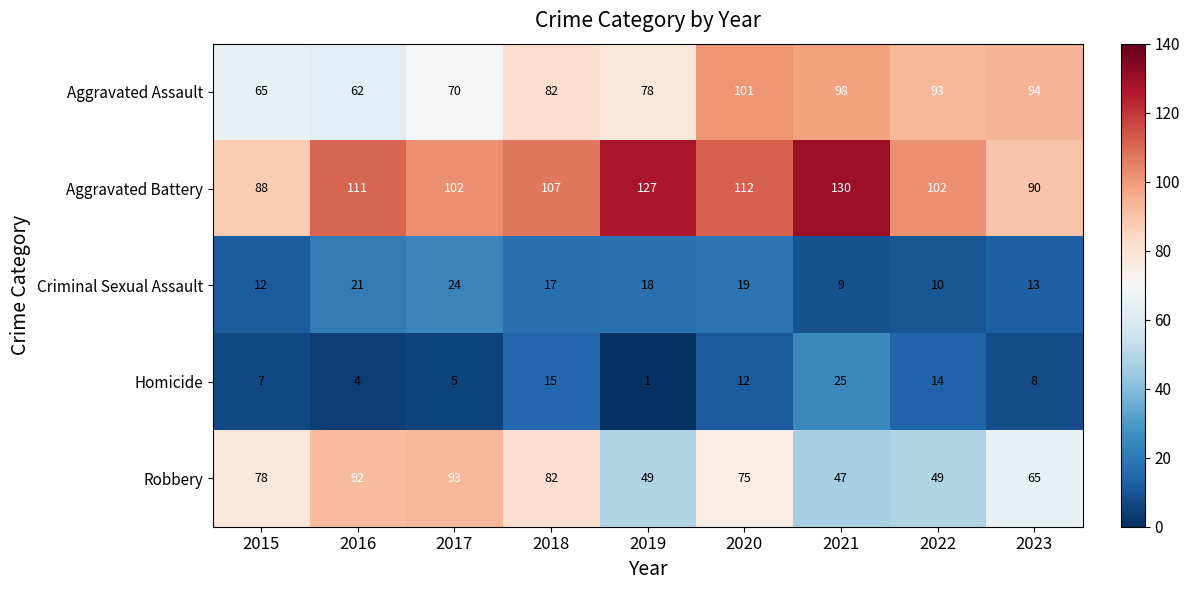

Read the Homicide value at 2017, to the nearest 5.

5